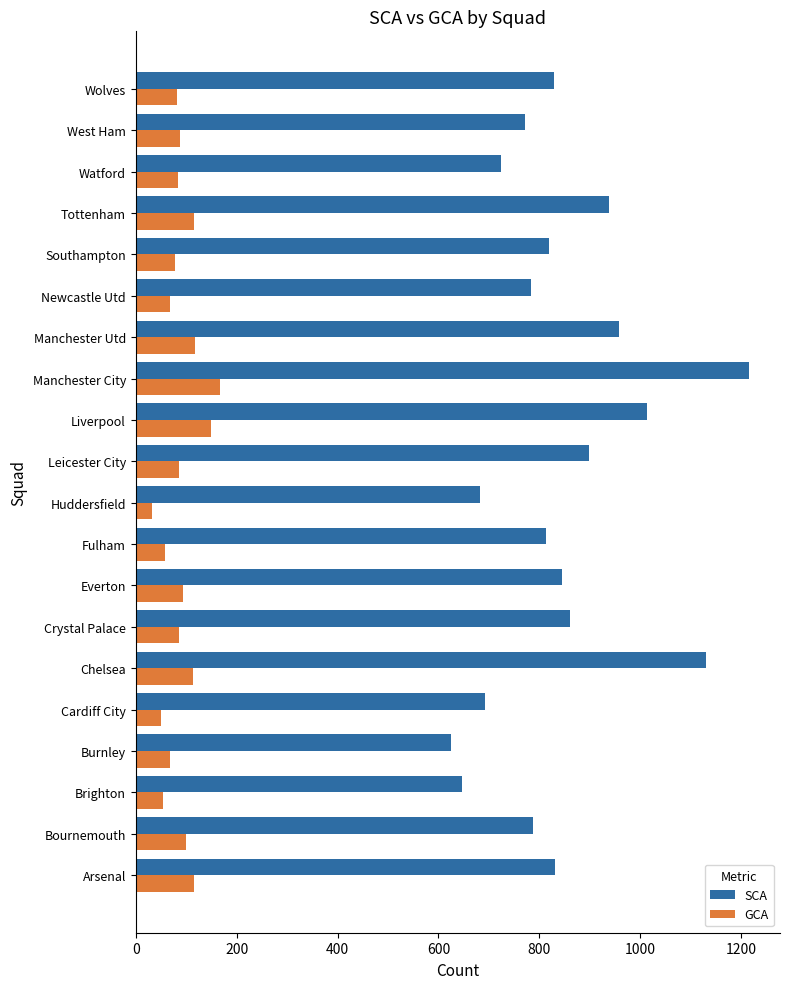

What is the sum of all SCA values?

16864